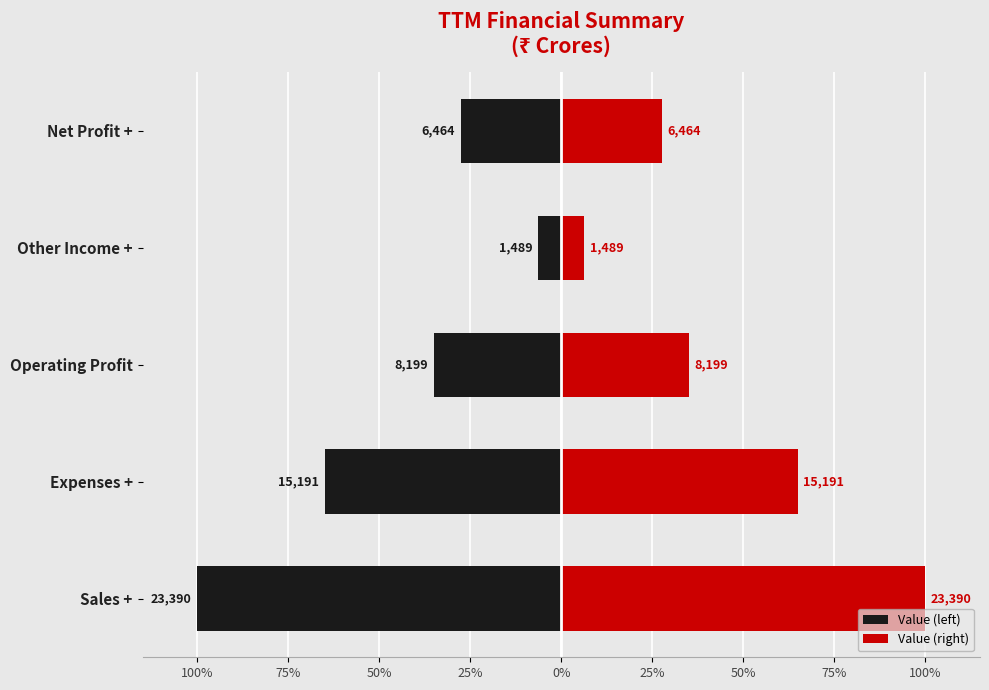

The Value (right) series shows 39.0 at Net Profit +. True or false?

False